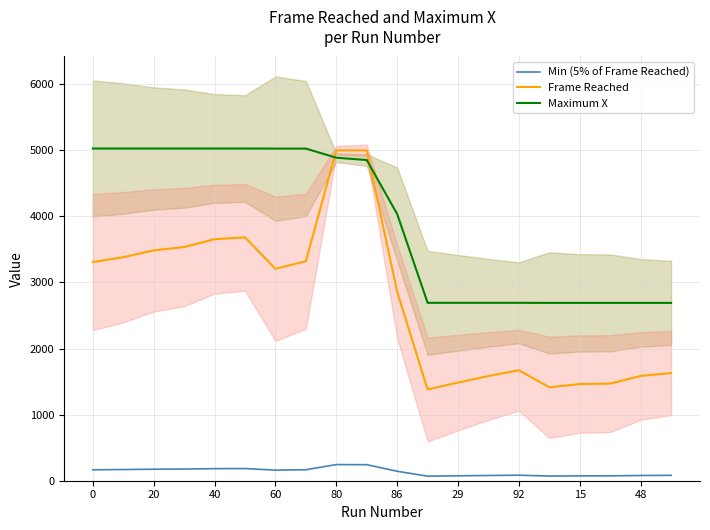

True or false: Maximum X and Min (5% of Frame Reached) cross at least once.

False